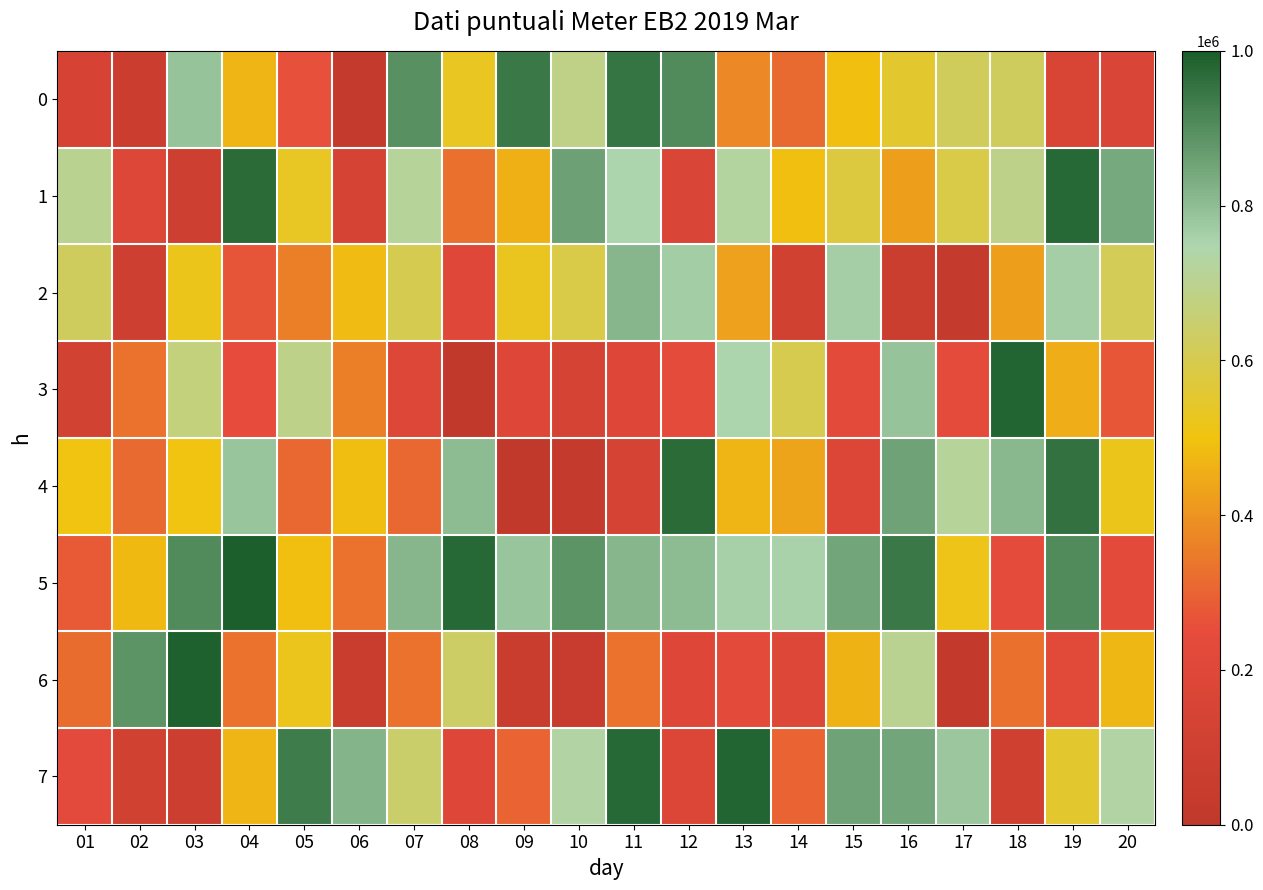

What is the minimum value shown in the chart?

2964